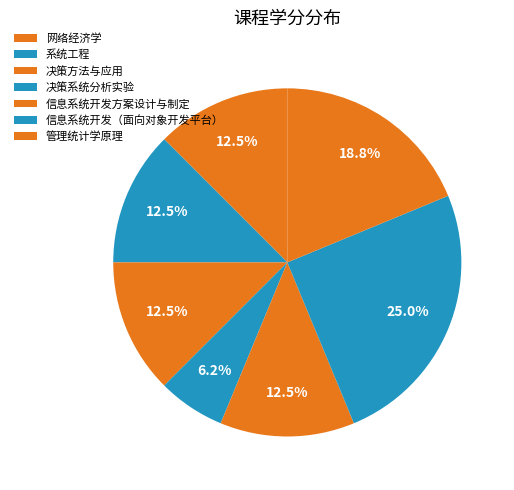

To the nearest percent, what is the difference between the 决策方法与应用 and 管理统计学原理 slice percentages?

6%